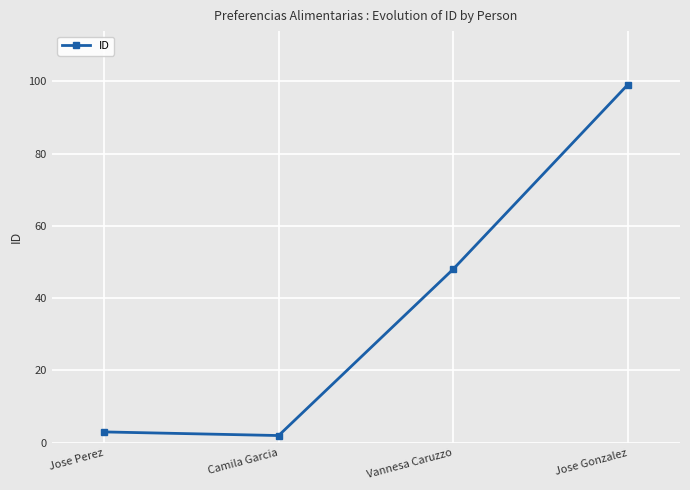

Which label corresponds to the smallest value in the chart?

Camila Garcia